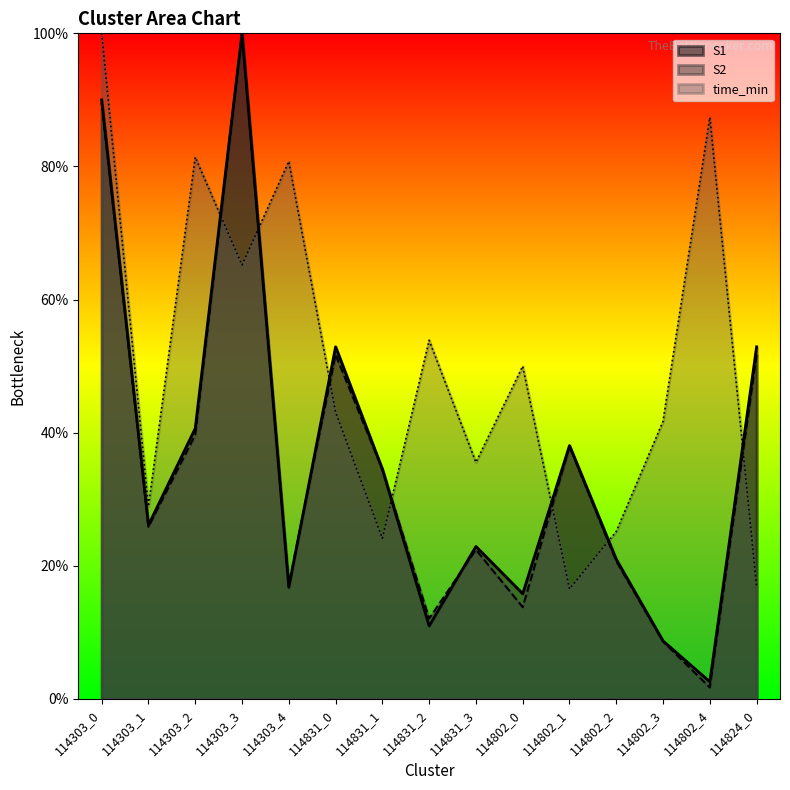

Where is the first local minimum for S2?

114303_1